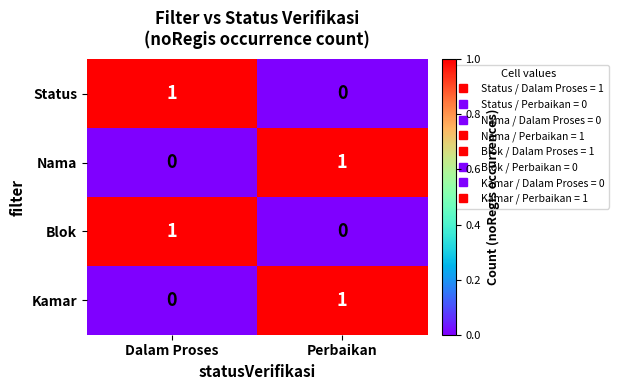

Is the value of Blok at Dalam Proses greater than the value of Status at Perbaikan?

Yes